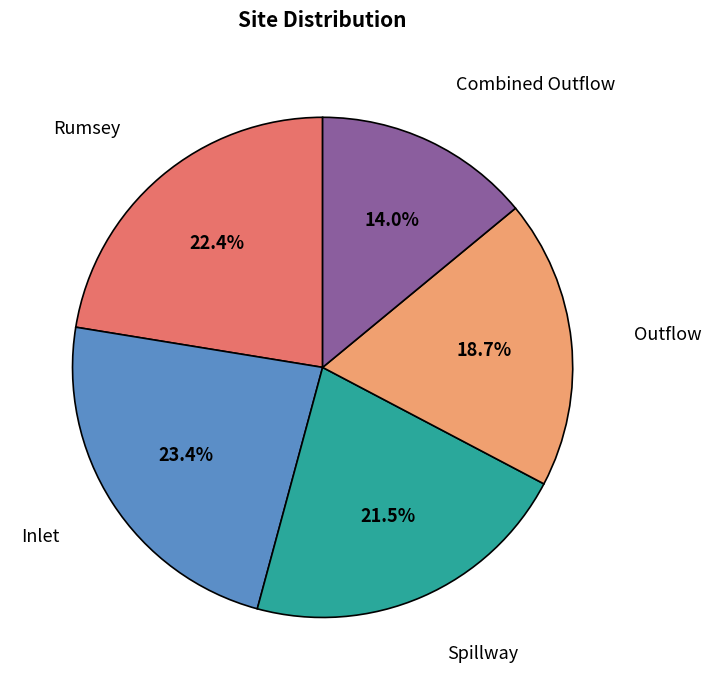

Does any single category account for the majority?

No